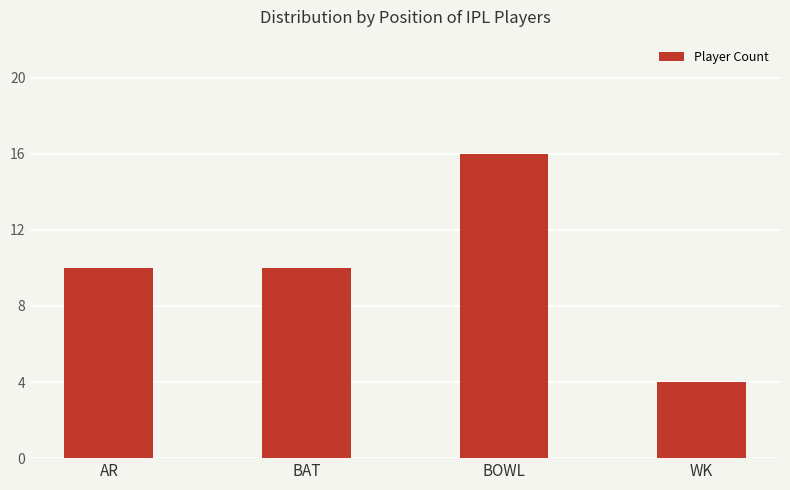

What is the value of the 3rd bar from the left?

16